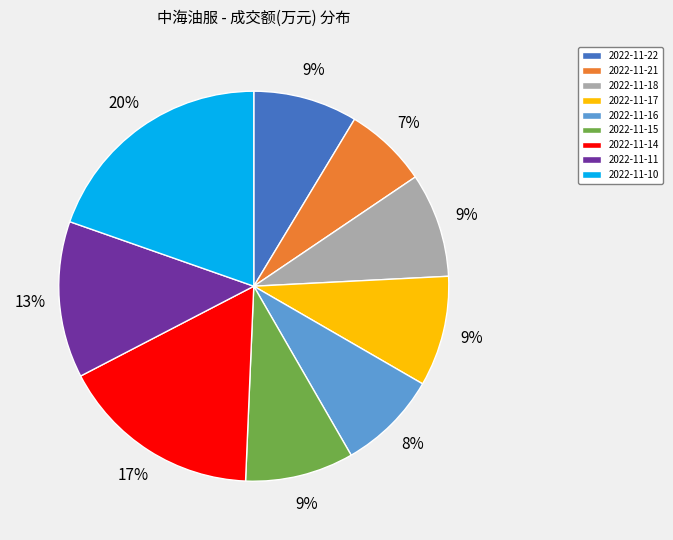

Which category has the smallest portion of the pie?

2022-11-21